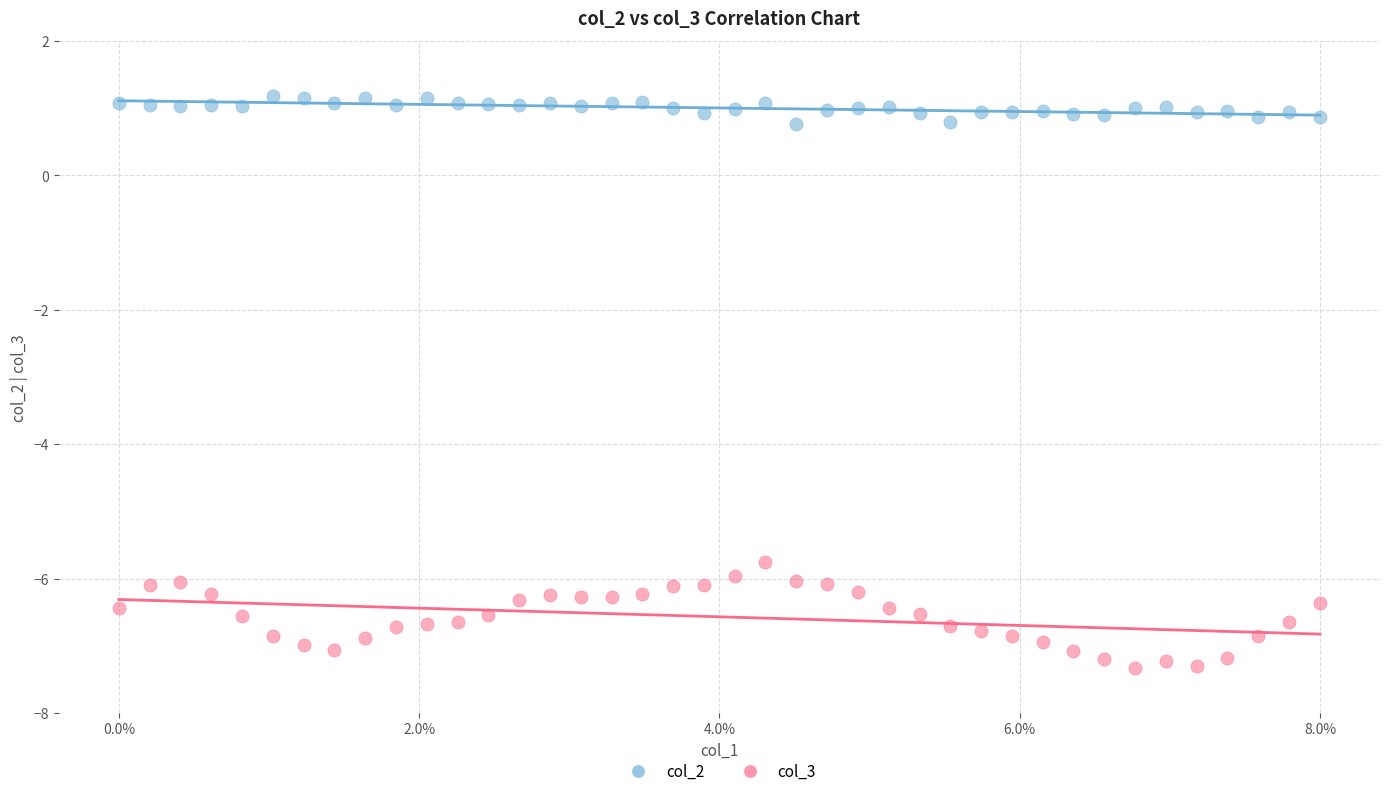

Across all data points, what is the range of Y values (max minus min)?

8.5